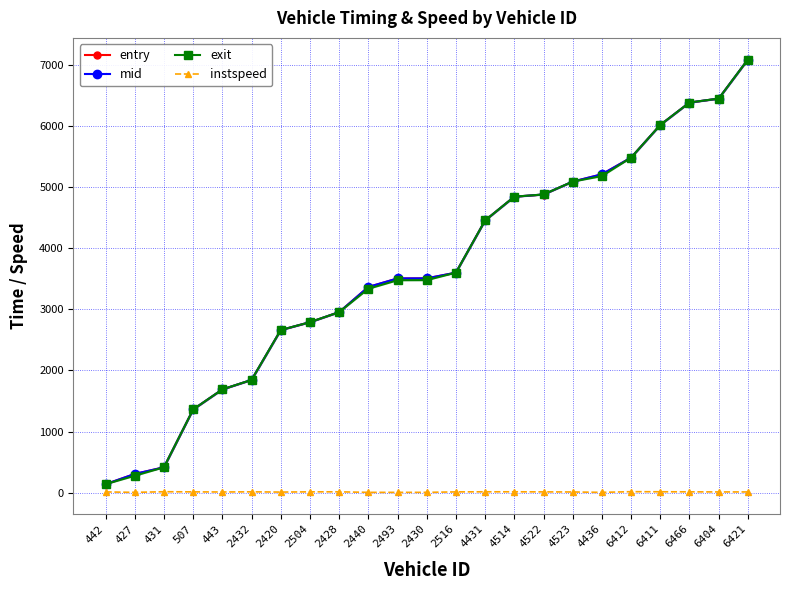

What is the spread (max minus min) of values at 2432?

1830.7